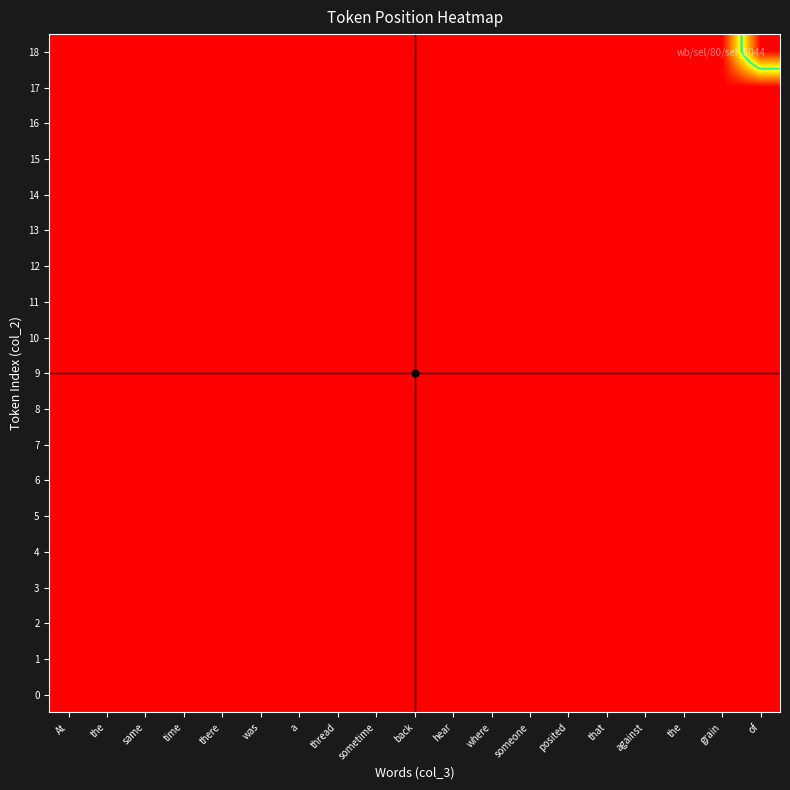

Which series has the largest range (max minus min)?

18